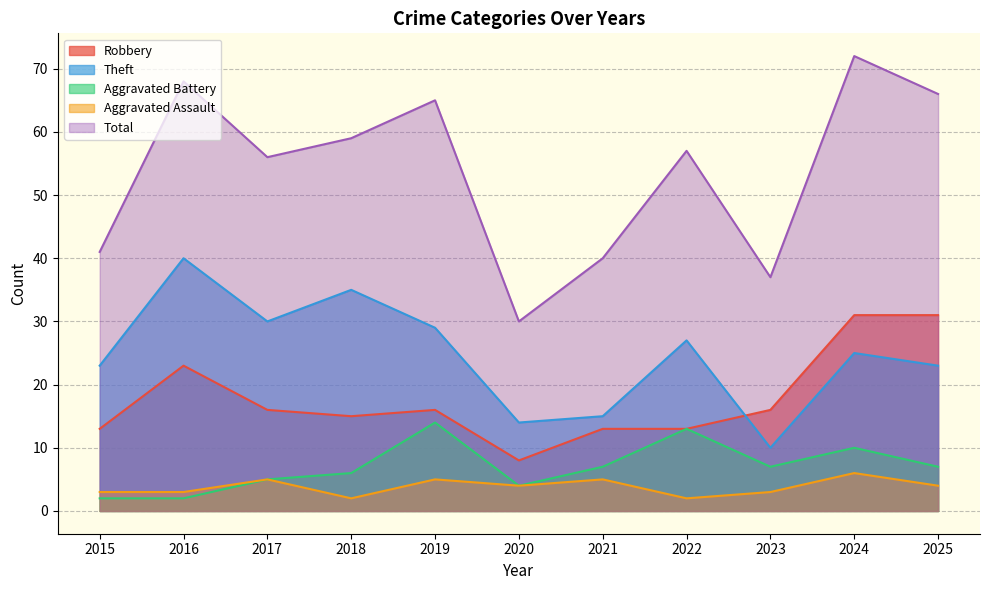

How many lines are shown in the chart?

5